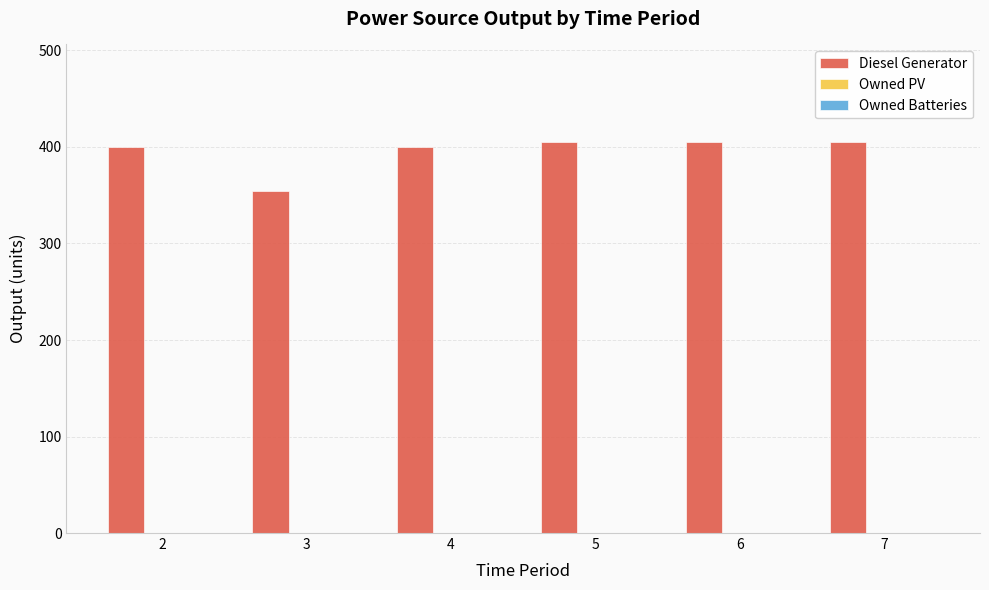

Reading left to right, extract all data points from this chart.

400	354	400	405	405	405